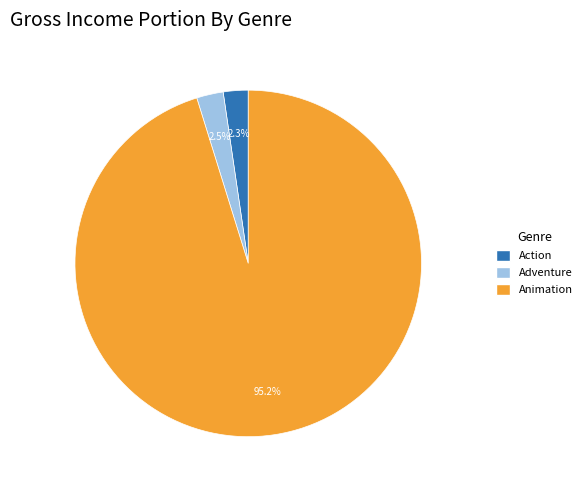

Is there any slice that represents more than half of the pie?

Yes